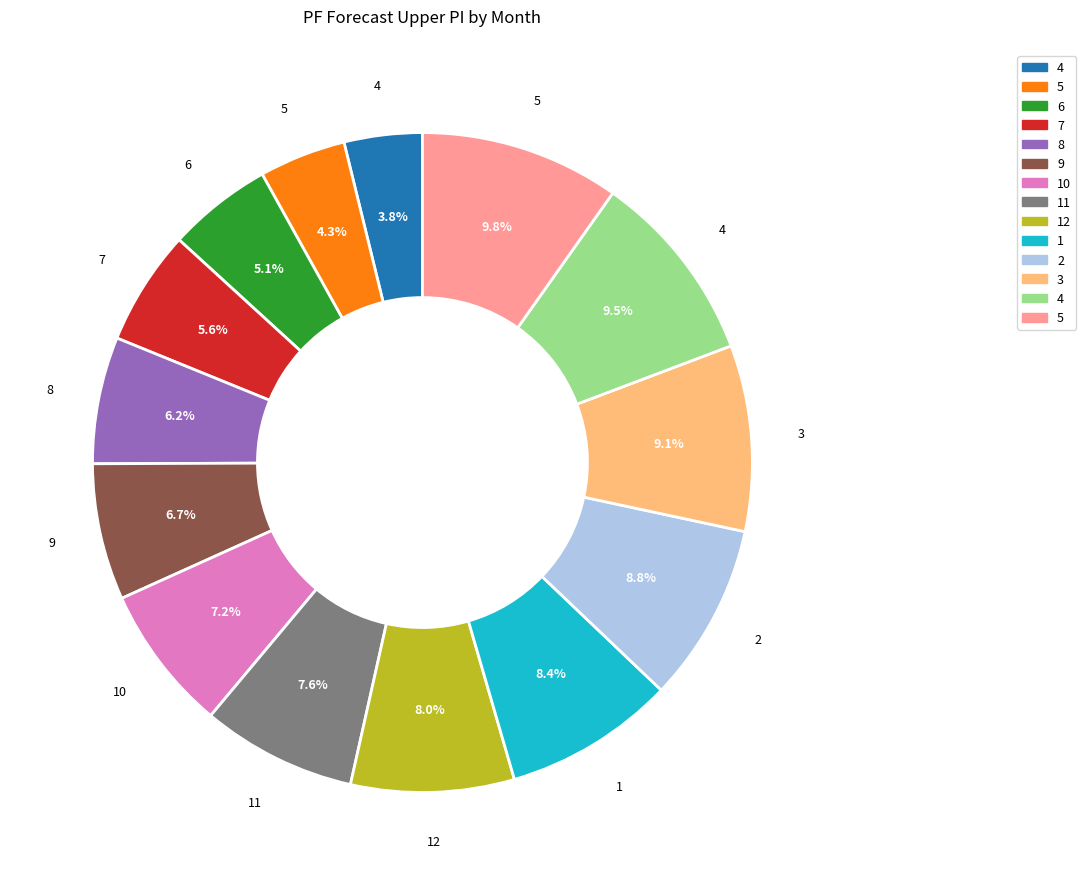

Count the number of slices in the pie.

14